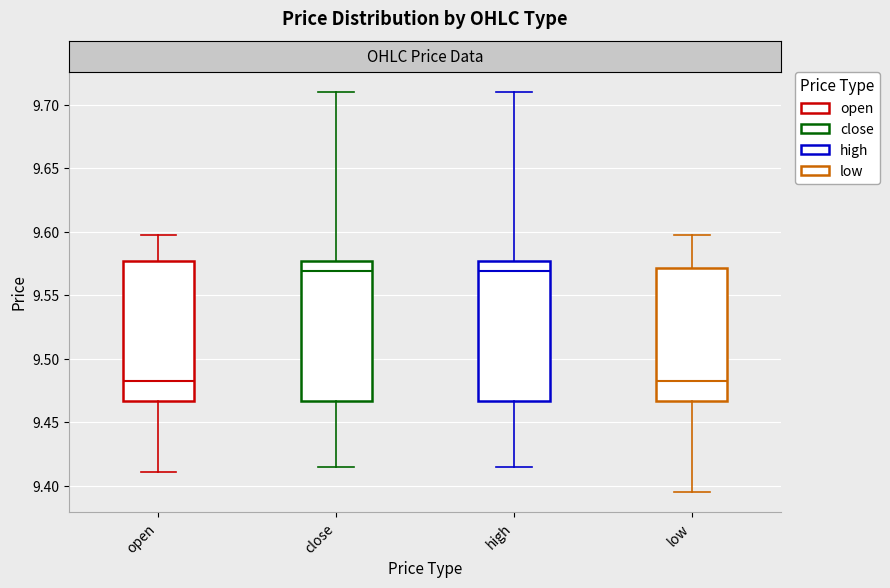

Reading left to right, read every box against the y-axis: the position of its median line, the range the box covers, and the ends of its whiskers. The values are not printed on the chart, so give them approximately, as read against the axis.

open: median 9.480, box 9.465 to 9.575, whiskers 9.410 to 9.595
close: median 9.570, box 9.465 to 9.575, whiskers 9.415 to 9.710
high: median 9.570, box 9.465 to 9.575, whiskers 9.415 to 9.710
low: median 9.480, box 9.465 to 9.570, whiskers 9.395 to 9.595